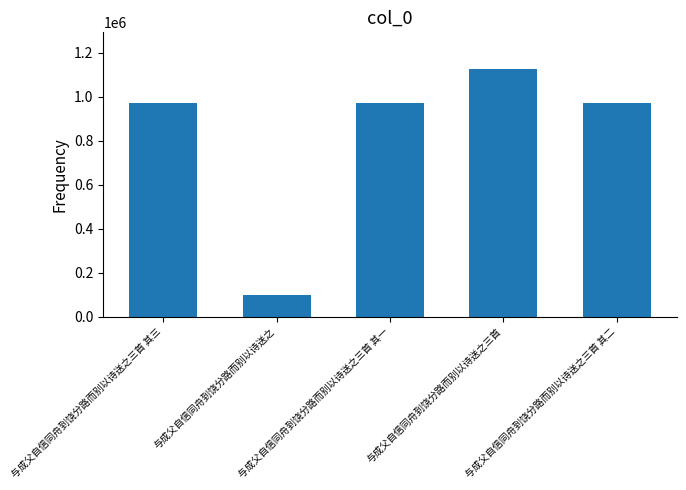

Which category has the lowest value across all series?

与成父自信同舟到饶分路而别以诗送之